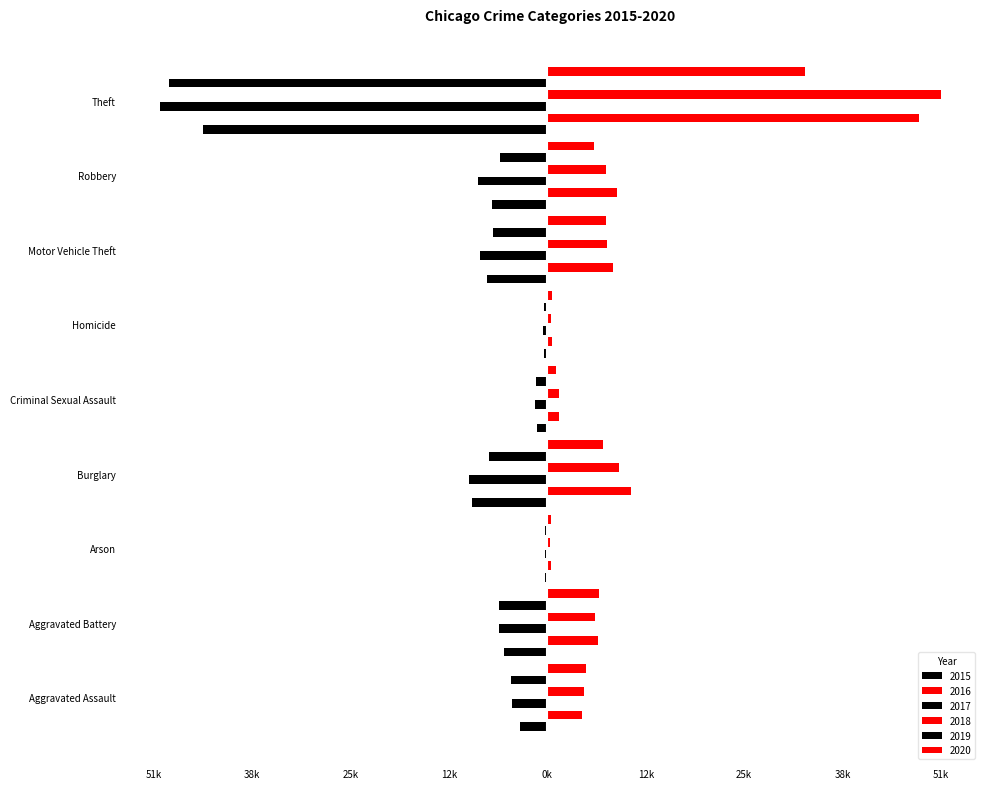

Where is 2019 nearest to the value -25126?

Burglary